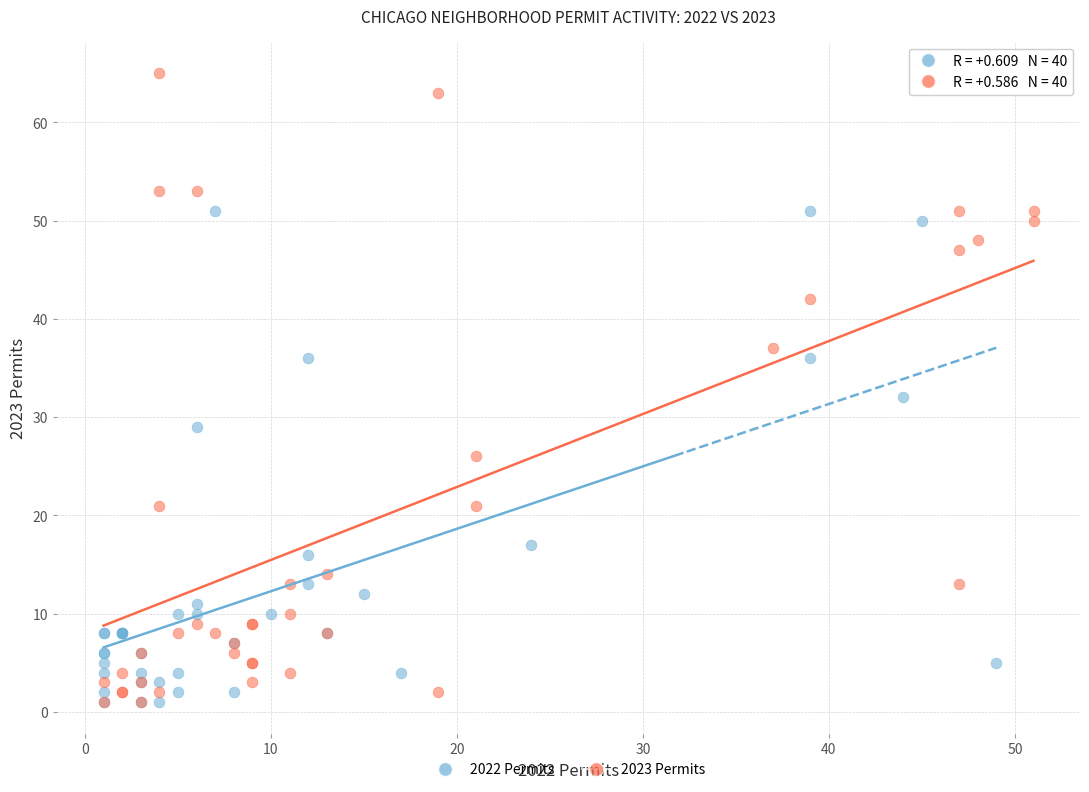

Which series has the widest spread of Y values?

2023 Permits